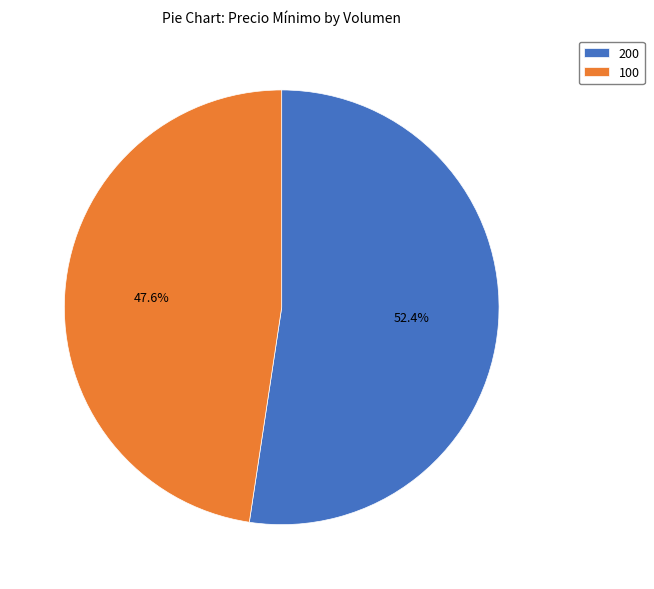

Rank the categories by value from lowest to highest.

100, 200